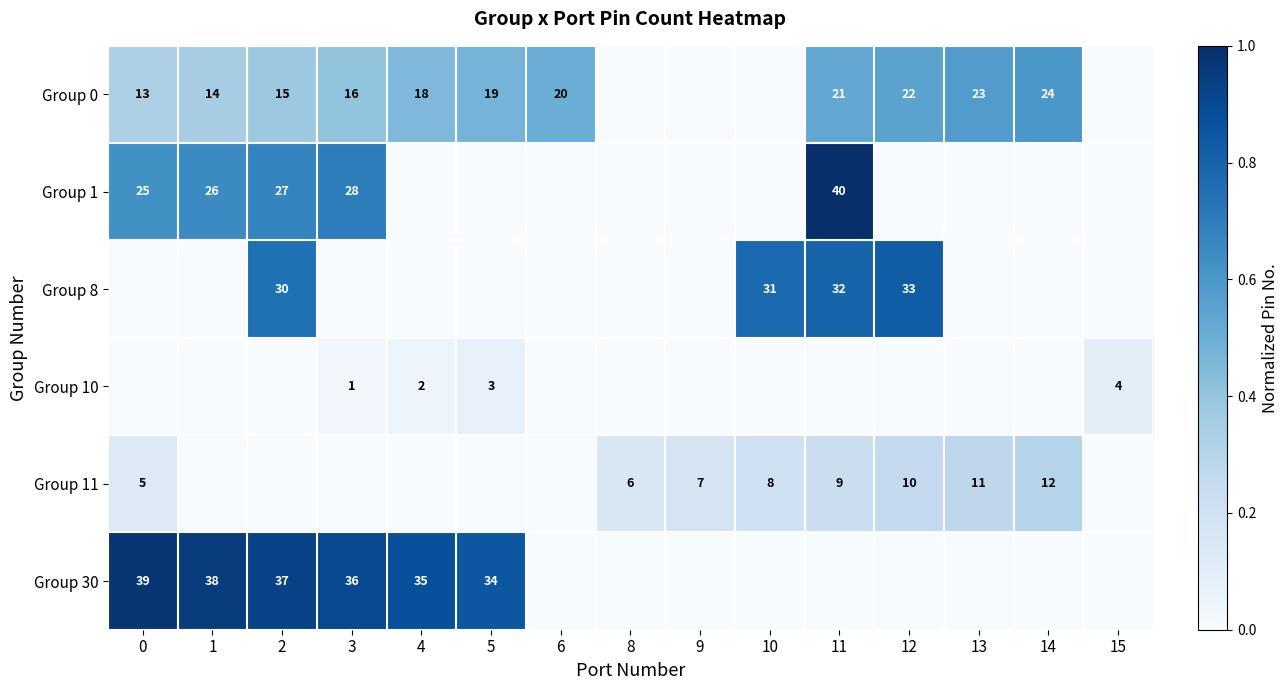

What is the difference between the highest and lowest values at 14?

0.6